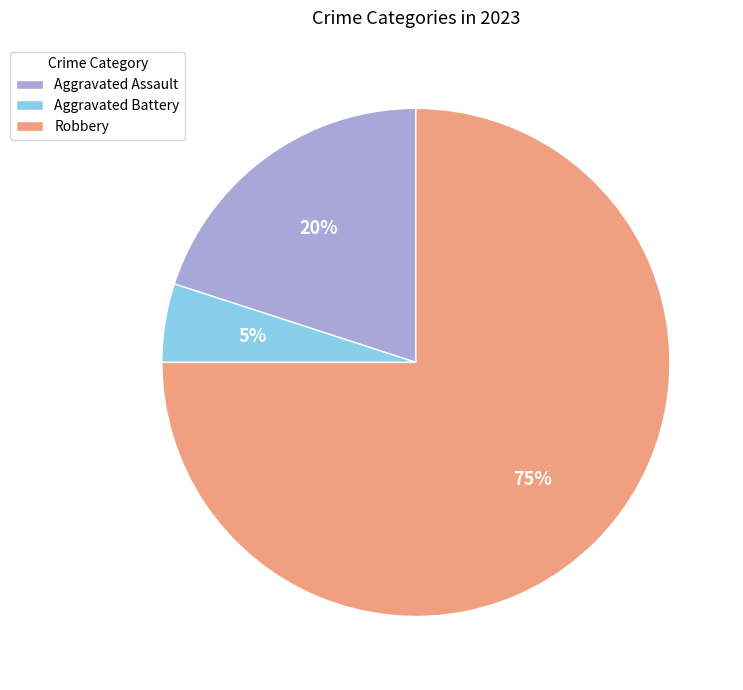

Which category has the biggest portion of the pie?

Robbery